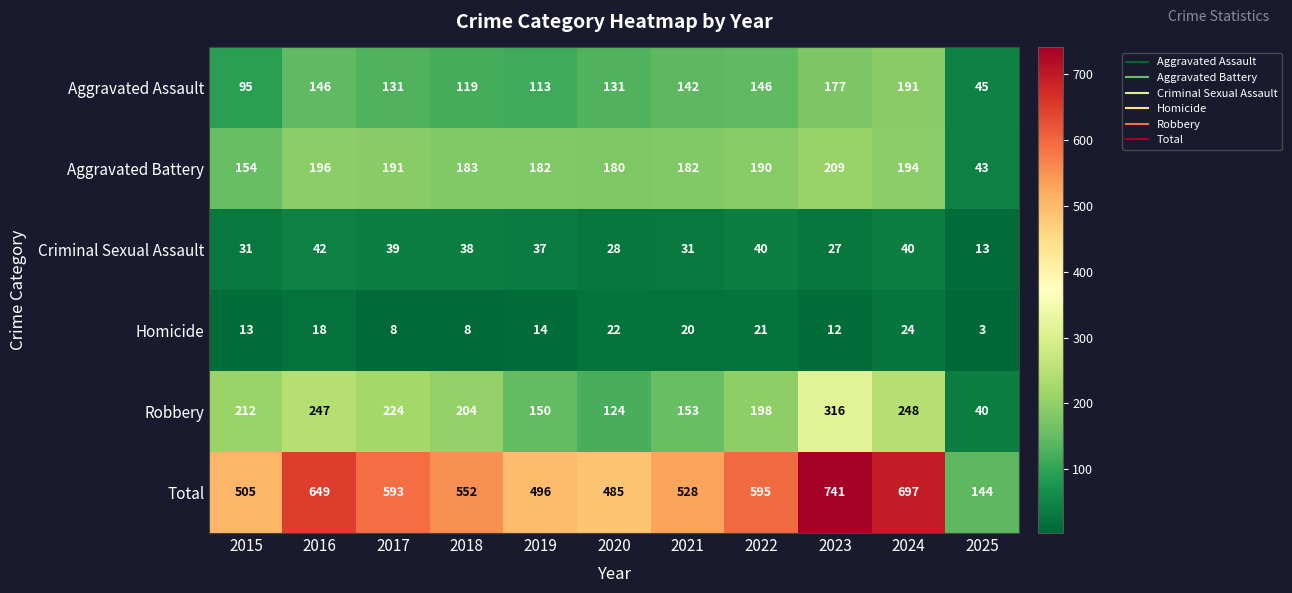

How many data points does each series have?

11